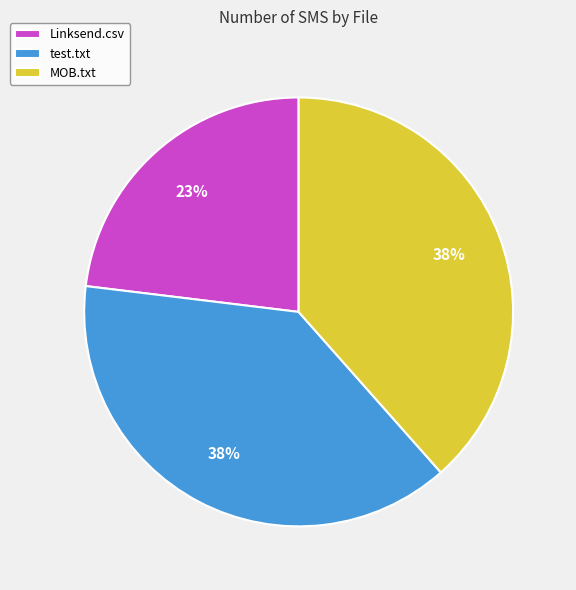

Between test.txt and Linksend.csv, which is larger?

test.txt